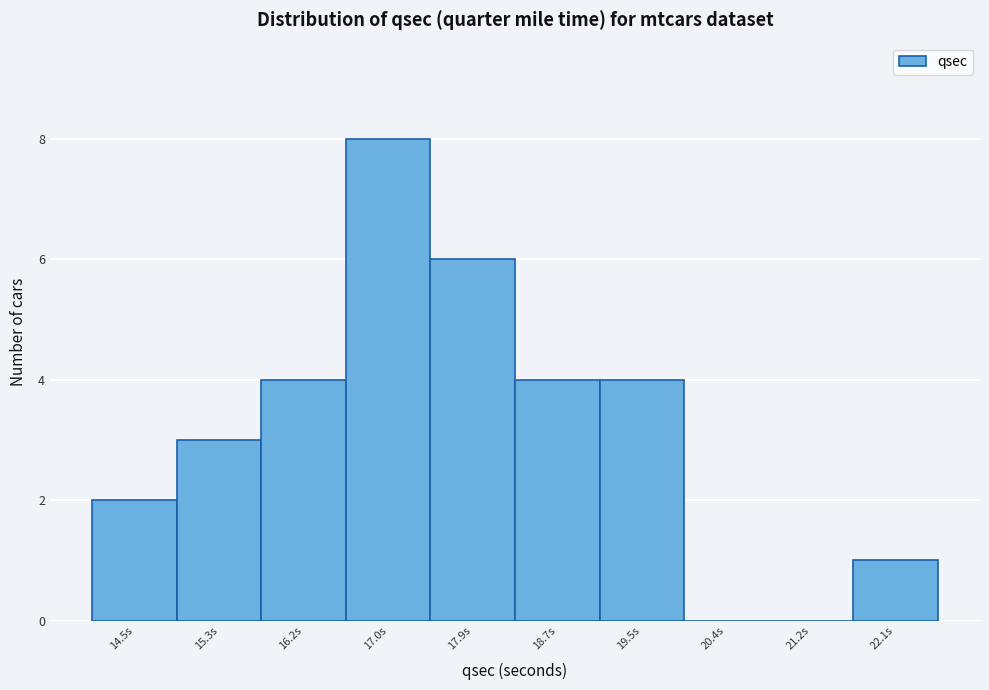

Reading left to right, transcribe all the data shown in this chart.

14.5s=2	15.3s=3	16.2s=4	17.0s=8	17.9s=6	18.7s=4	19.5s=4	20.4s=0	21.2s=0	22.1s=1